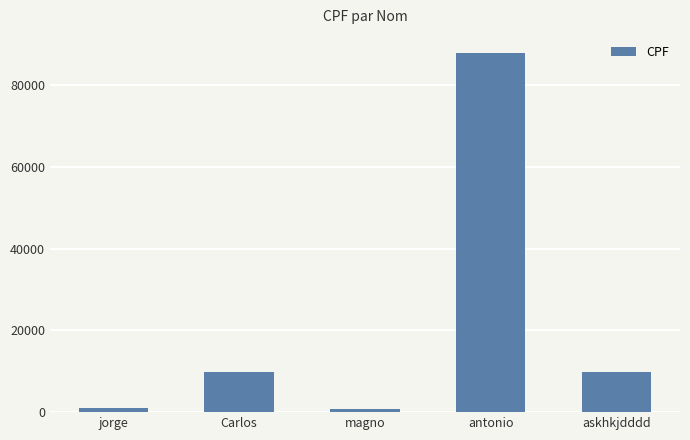

The value at Carlos is 2210. True or false?

False